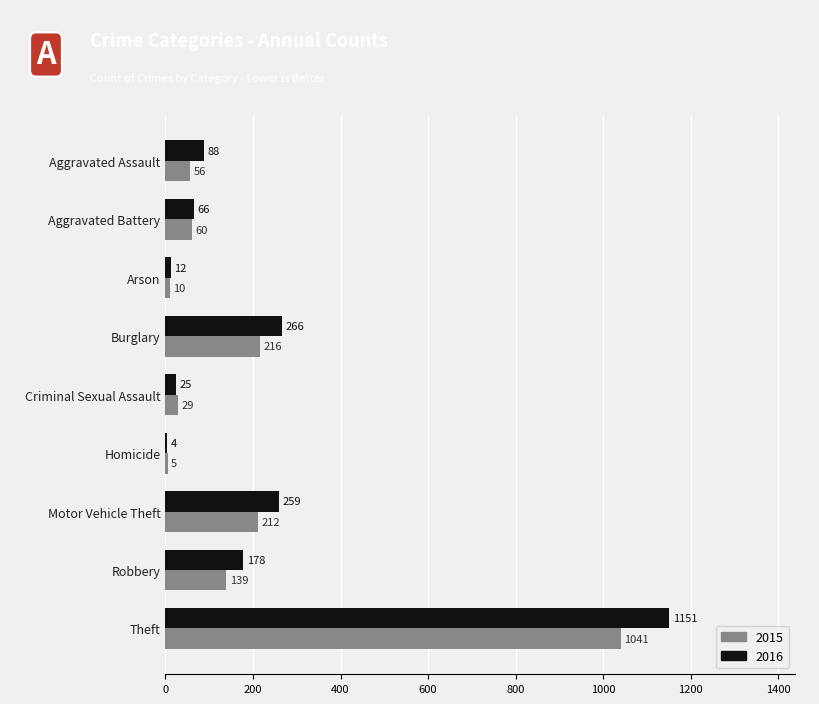

The 2015 series shows 56 at Motor Vehicle Theft. True or false?

False